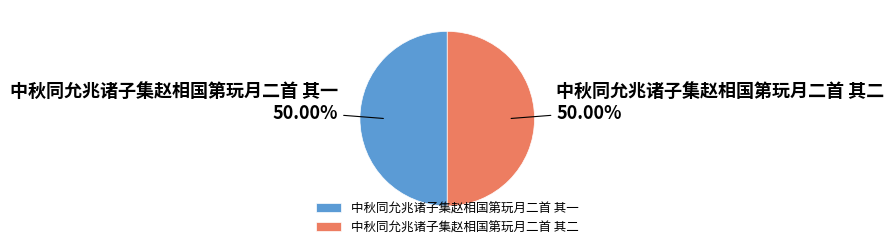

How many slices are in this pie chart?

2